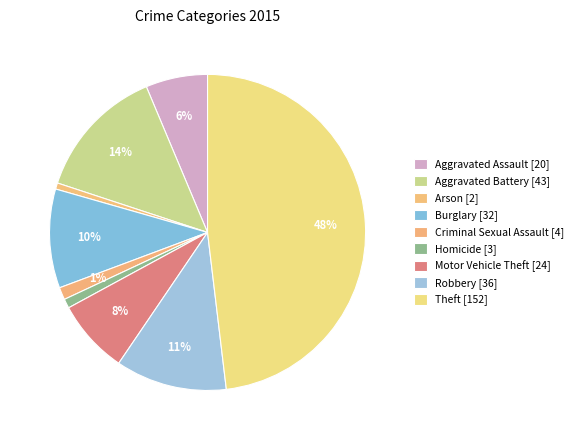

What percentage is the Burglary slice, to the nearest percent?

10%